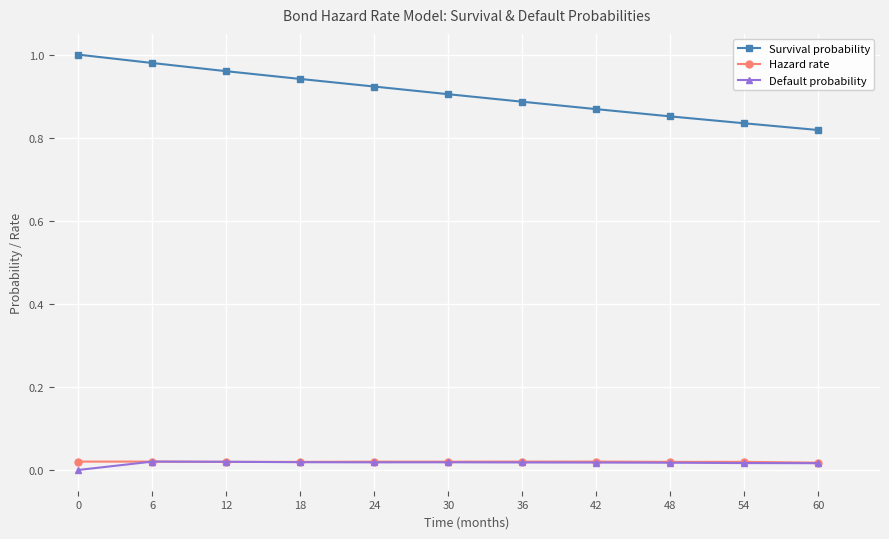

Count the number of data series in this chart.

3